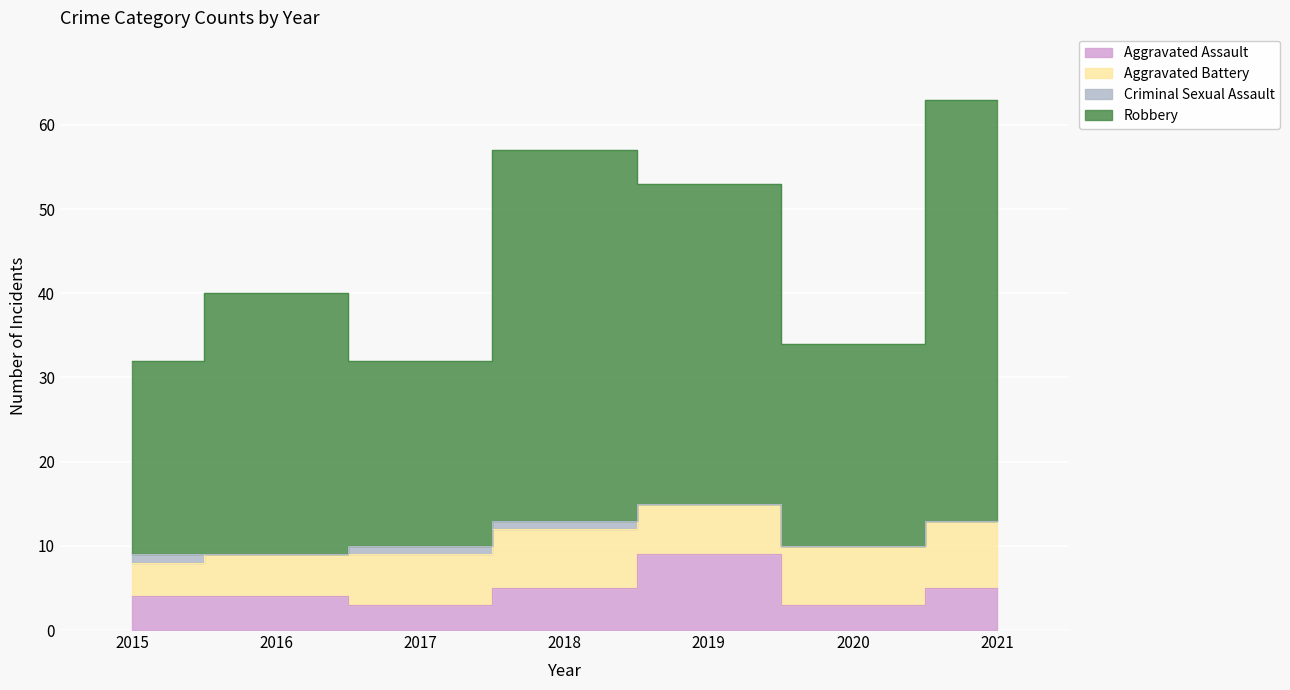

At which category does Robbery reach its first local valley?

2017